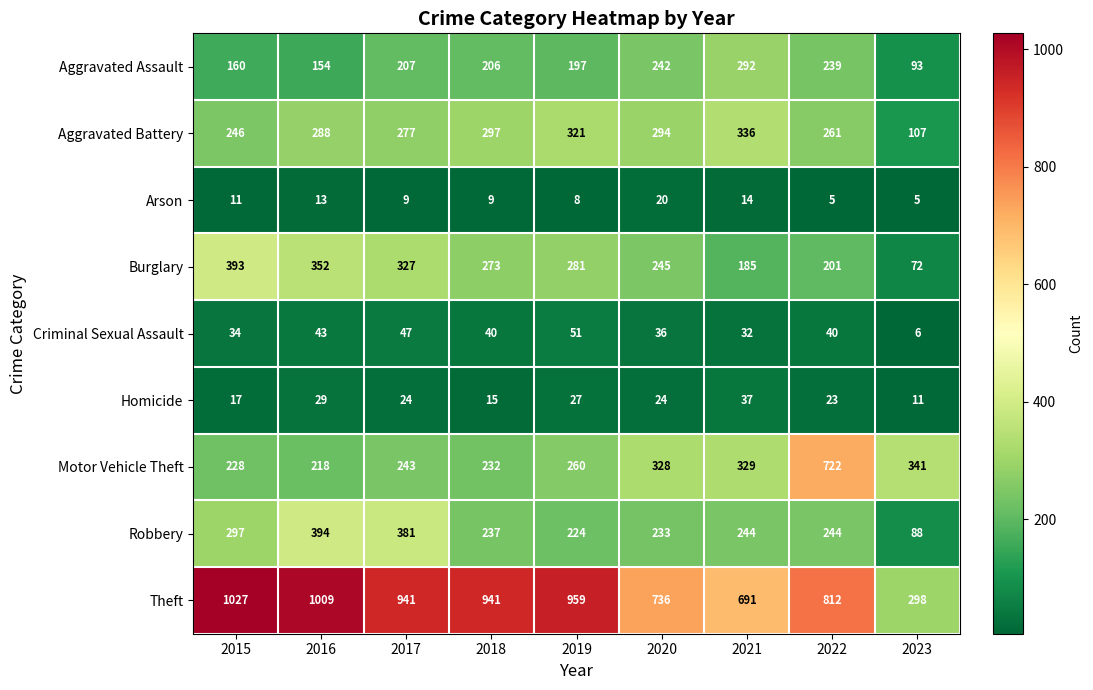

What is the difference between the highest and lowest values at 2023?

336